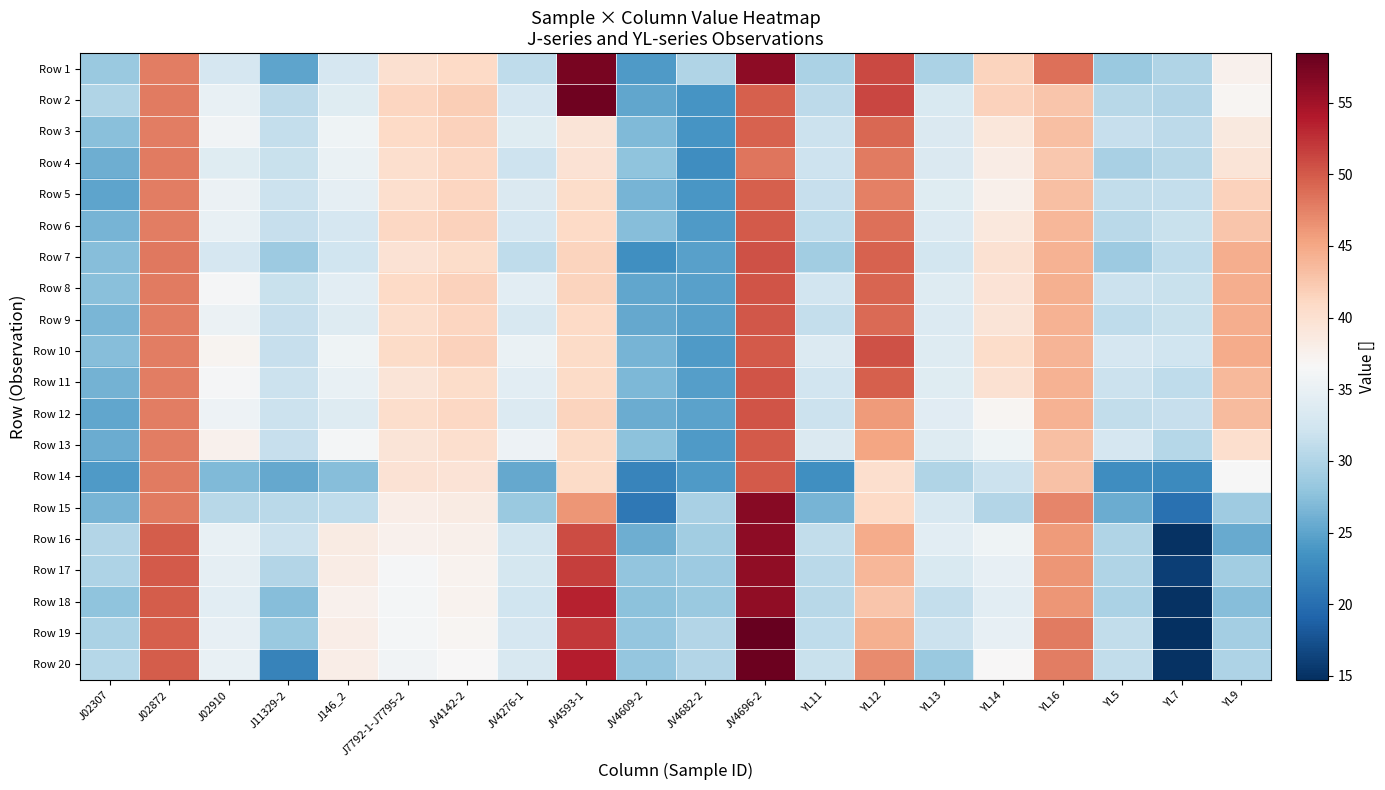

How many data points does each series have?

20